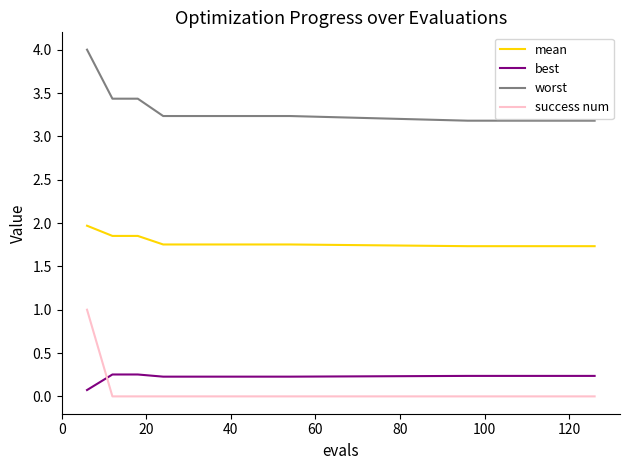

Does the chart display data point markers on the line(s)?

No